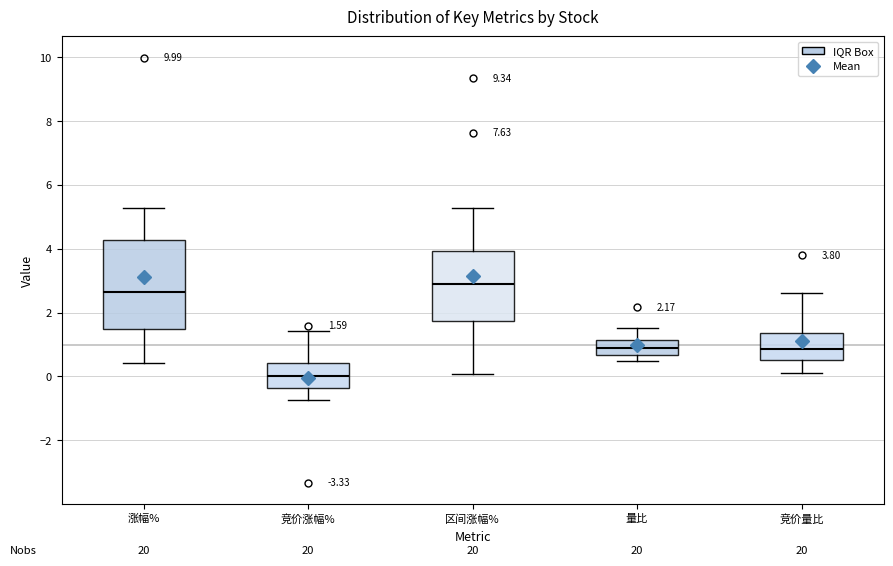

Comparing the boxes themselves (not the whiskers), which one is the tallest?

涨幅%